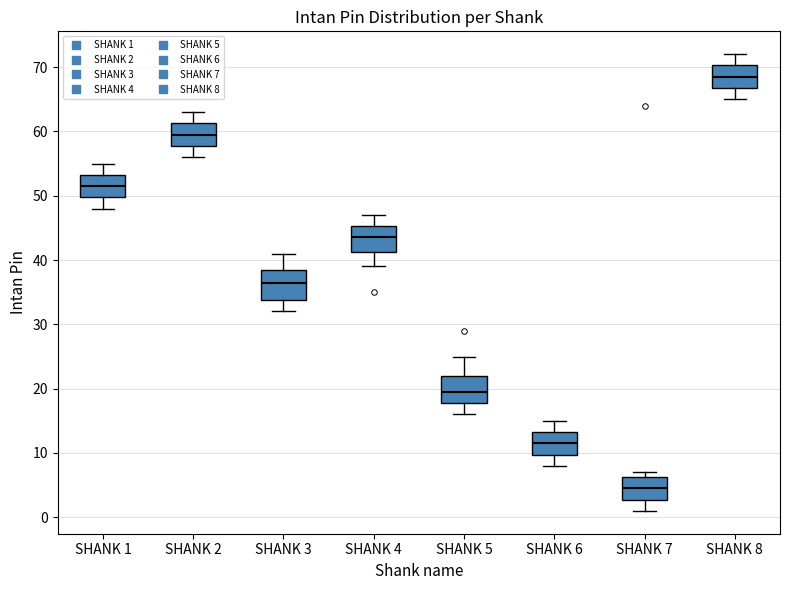

Reading left to right, transcribe this box plot: for each box, give where its median line is, the range the box spans, and where its two whiskers end, as read against the y-axis. The values are not printed on the chart, so give them approximately, as read against the axis.

SHANK 1: median 52, box 50 to 53, whiskers 48 to 55
SHANK 2: median 60, box 58 to 61, whiskers 56 to 63
SHANK 3: median 37, box 34 to 39, whiskers 32 to 41
SHANK 4: median 44, box 41 to 45, whiskers 39 to 47
SHANK 5: median 20, box 18 to 22, whiskers 16 to 25
SHANK 6: median 12, box 10 to 13, whiskers 8 to 15
SHANK 7: median 5, box 3 to 6, whiskers 1 to 7
SHANK 8: median 69, box 67 to 70, whiskers 65 to 72